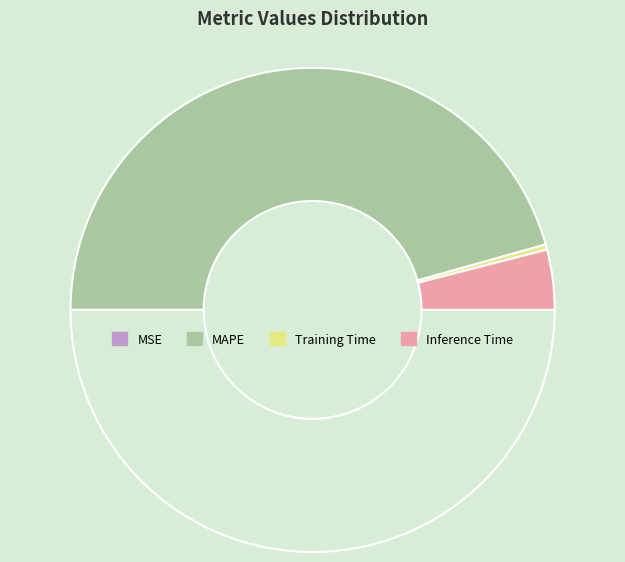

Rank the categories by value from highest to lowest.

MAPE, Inference Time, Training Time, MSE